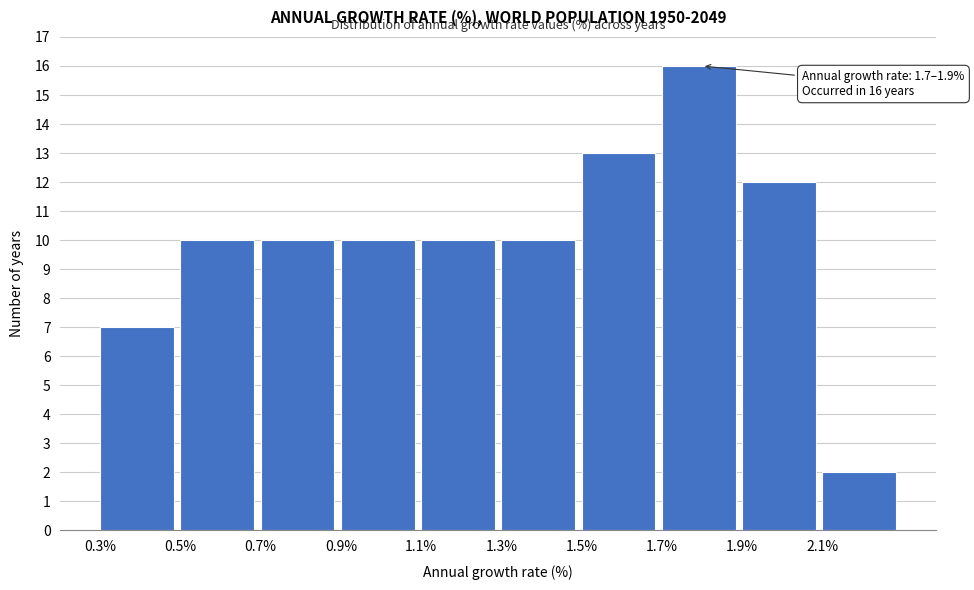

Which range on the x-axis has the tallest bar?

1.7 to 1.9